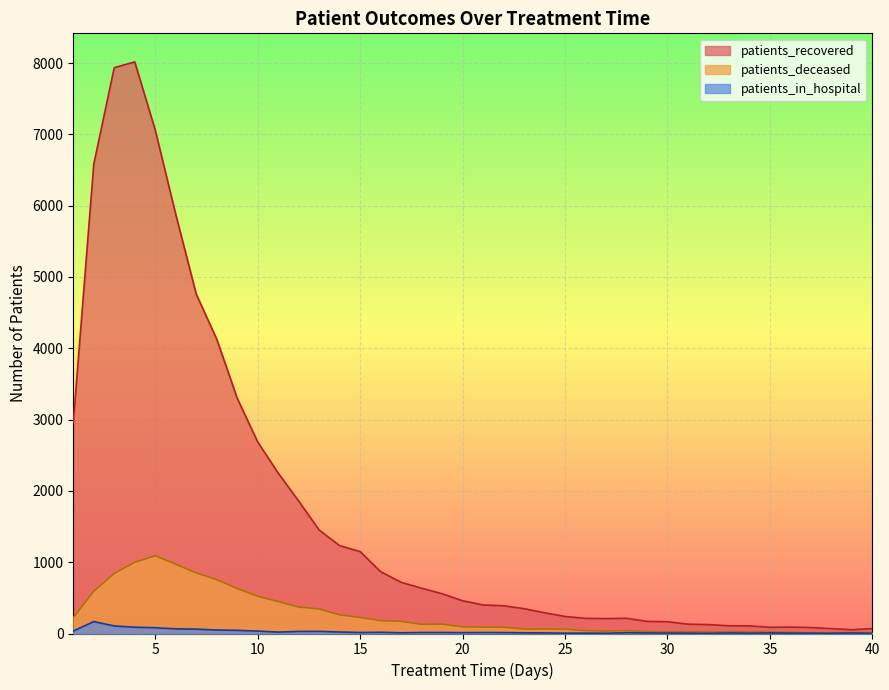

At which category does the chart reach its minimum across all series?

32